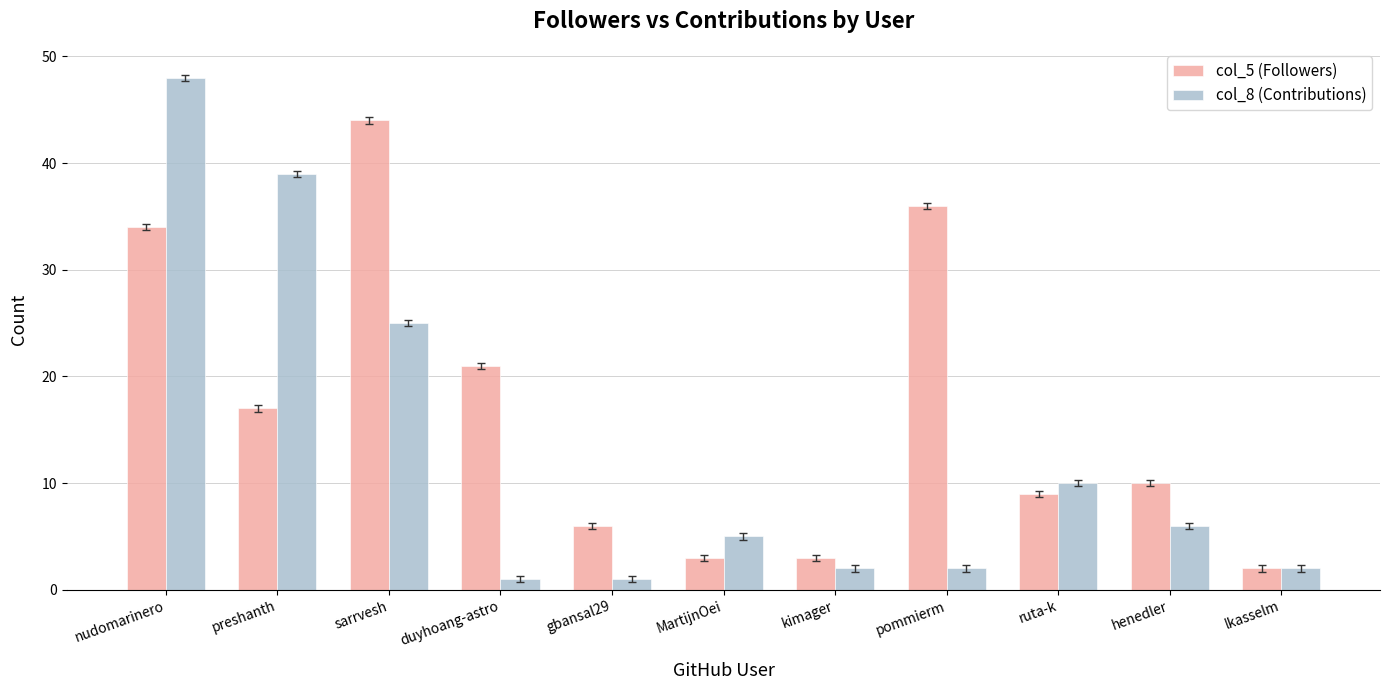

Is the value of col_5 (Followers) at ruta-k greater than the value of col_8 (Contributions) at pommierm?

Yes